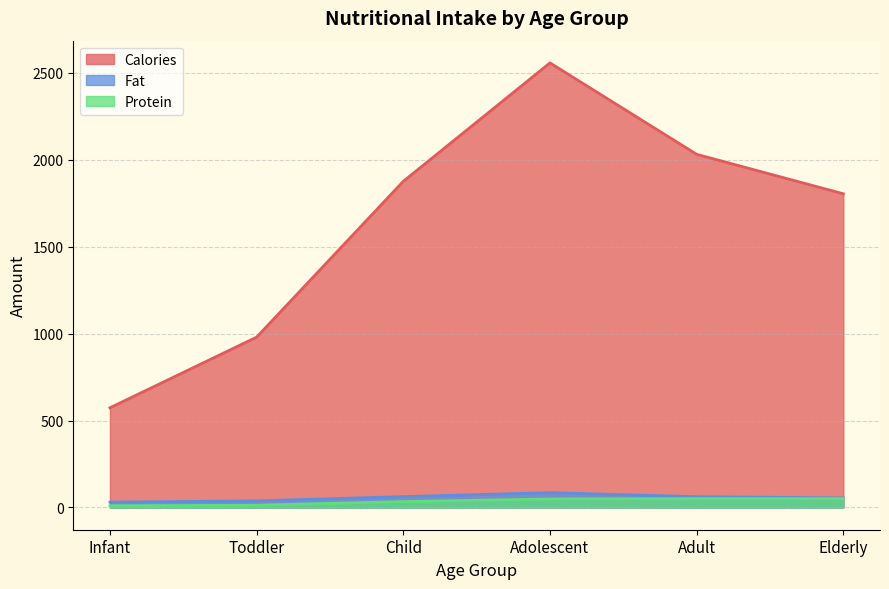

Does the chart display data point markers on the line(s)?

No